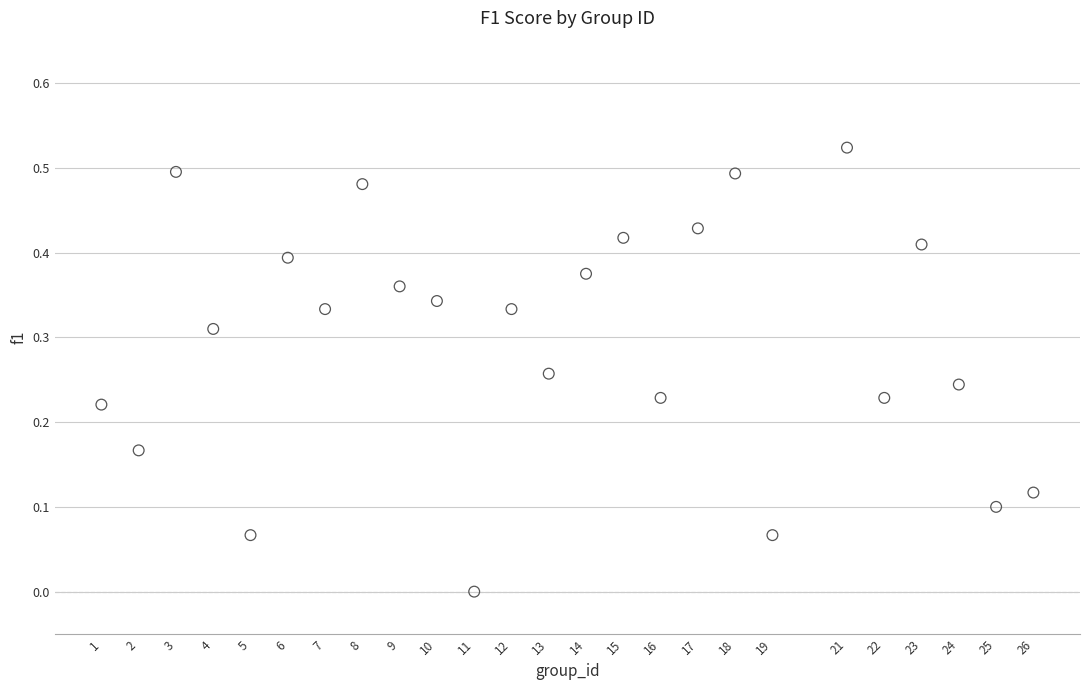

What is the range of X values (max minus min)?

25.0